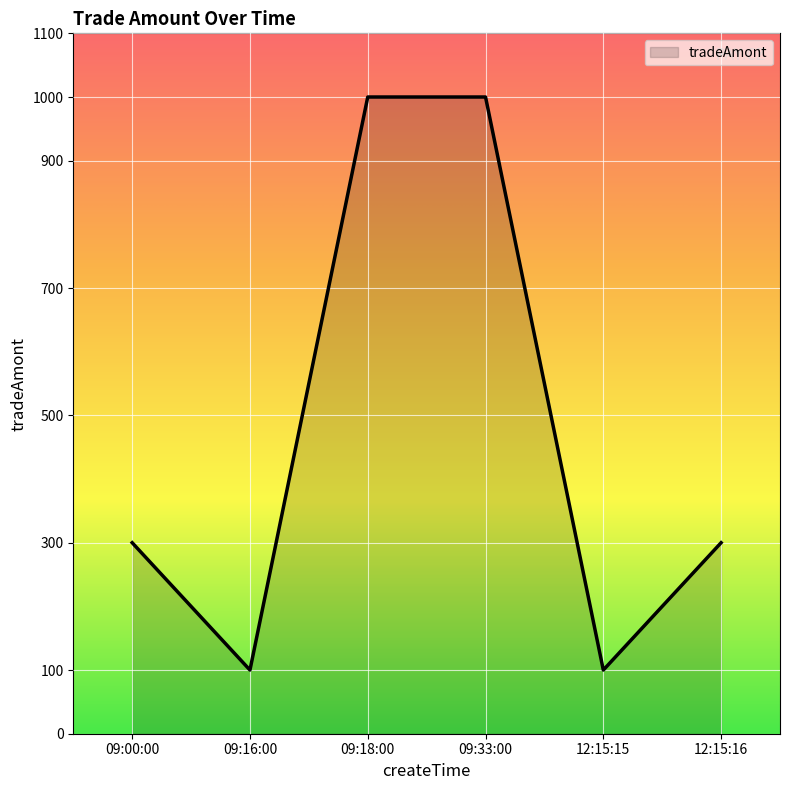

Reading left to right, what are all the values shown in this chart?

09:00:00=300	09:16:00=100	09:18:00=1000	09:33:00=1000	12:15:15=100	12:15:16=300